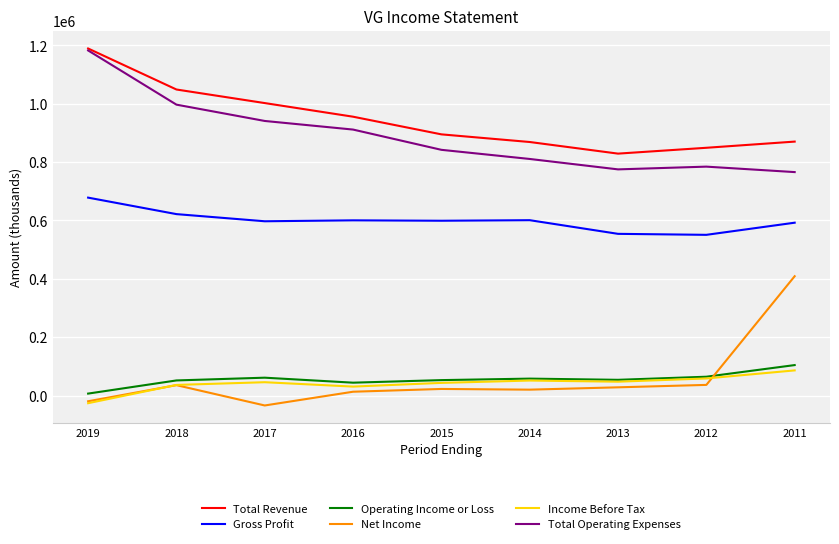

What is the difference between the second highest and minimum values in the Operating Income or Loss series?

57800